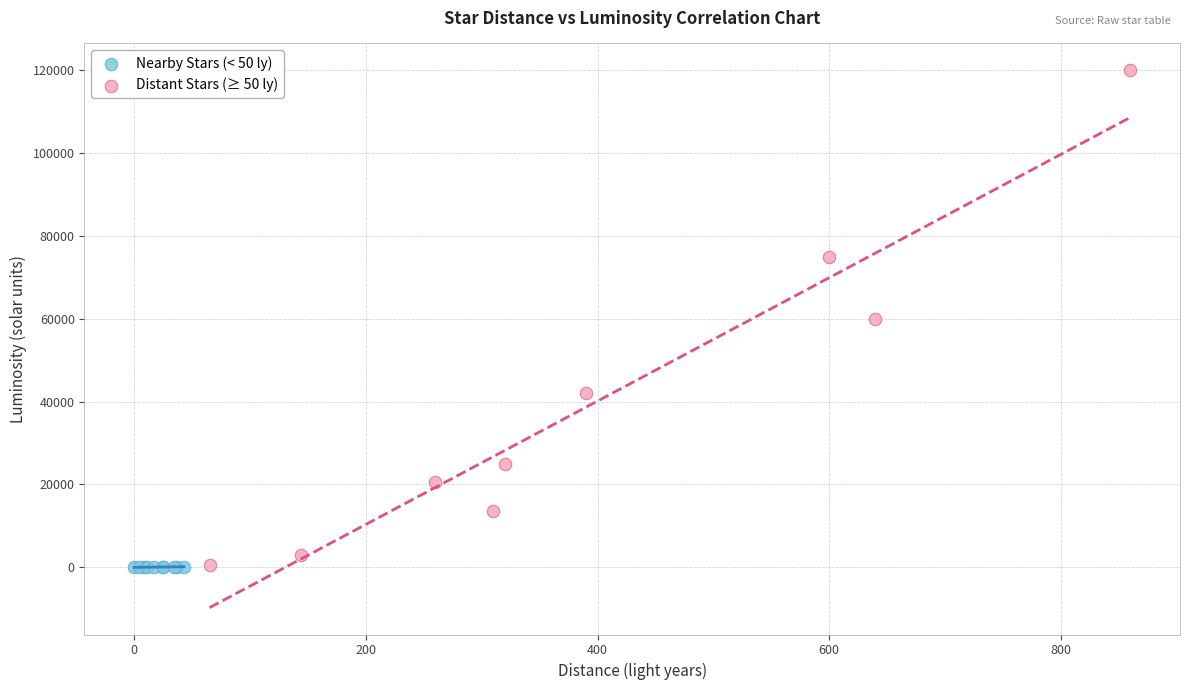

Which series has the widest spread of Y values?

Distant Stars (≥ 50 ly)